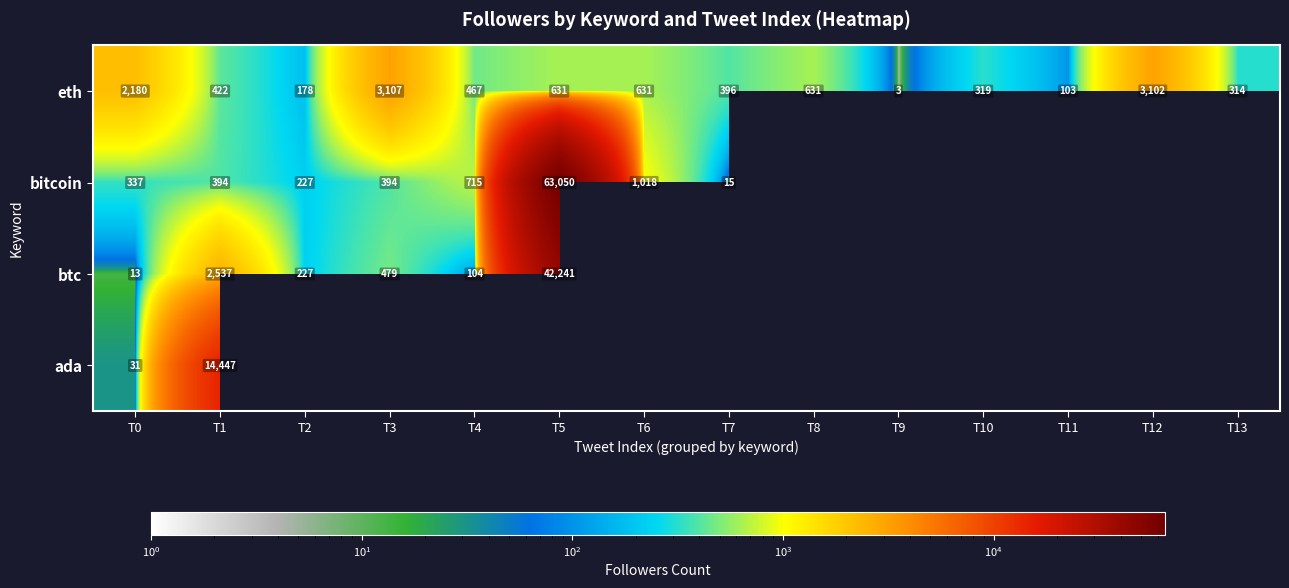

What is the difference between the highest and lowest values at T0?

2167